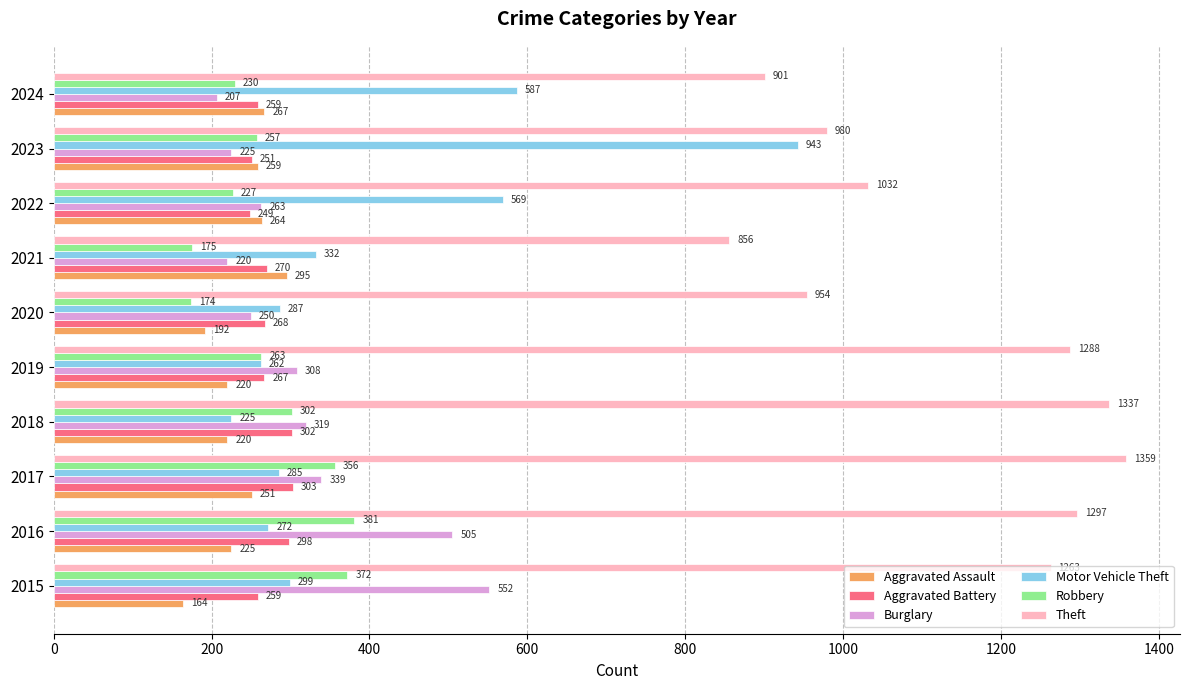

List the labels in order of Burglary value, smallest first.

2024, 2021, 2023, 2020, 2022, 2019, 2018, 2017, 2016, 2015